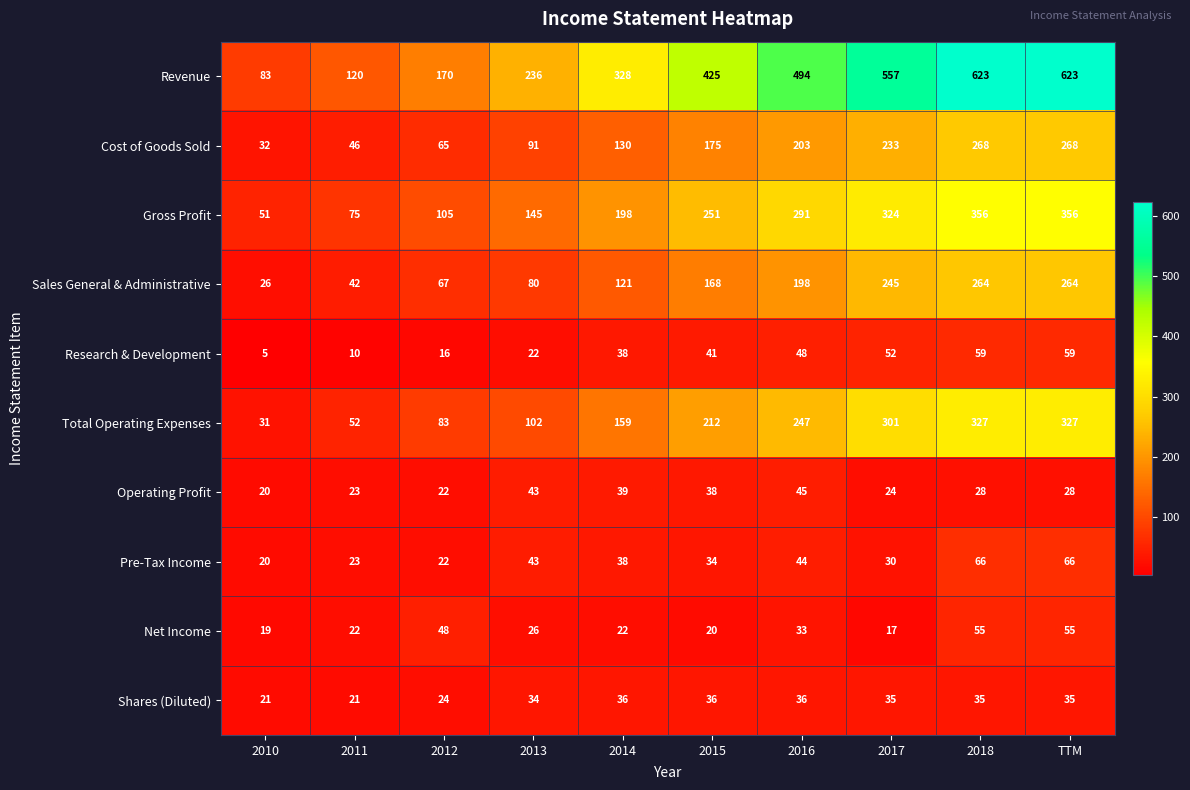

At 2018, list the series in order from largest to smallest.

Revenue, Gross Profit, Total Operating Expenses, Cost of Goods Sold, Sales General & Administrative, Pre-Tax Income, Research & Development, Net Income, Shares (Diluted), Operating Profit